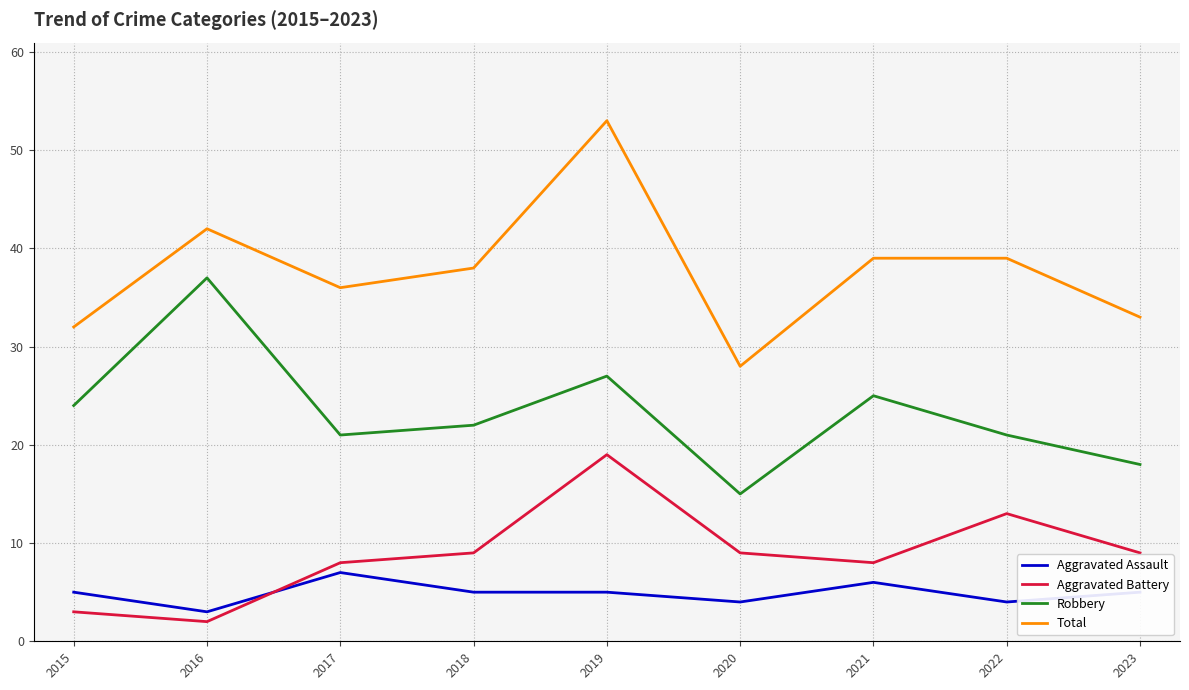

What is the spread (max minus min) of values at 2020?

24